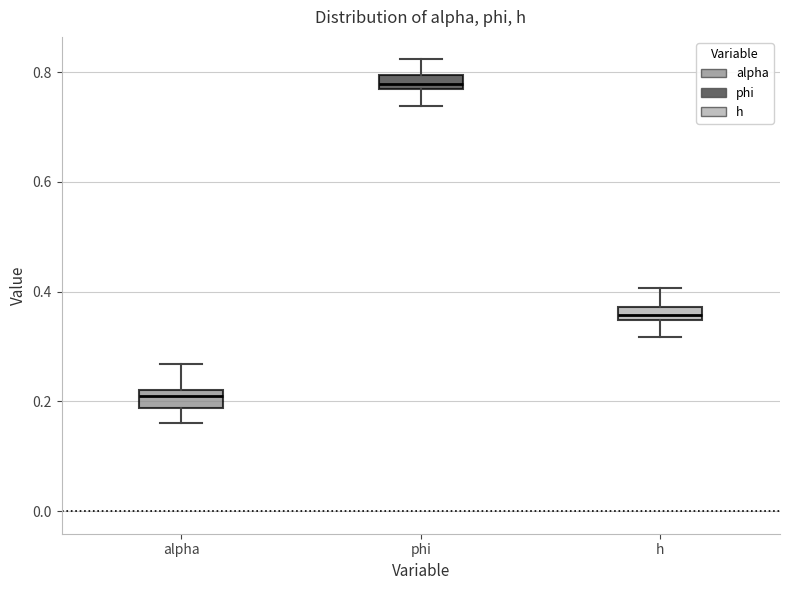

Which box has the highest median line?

phi